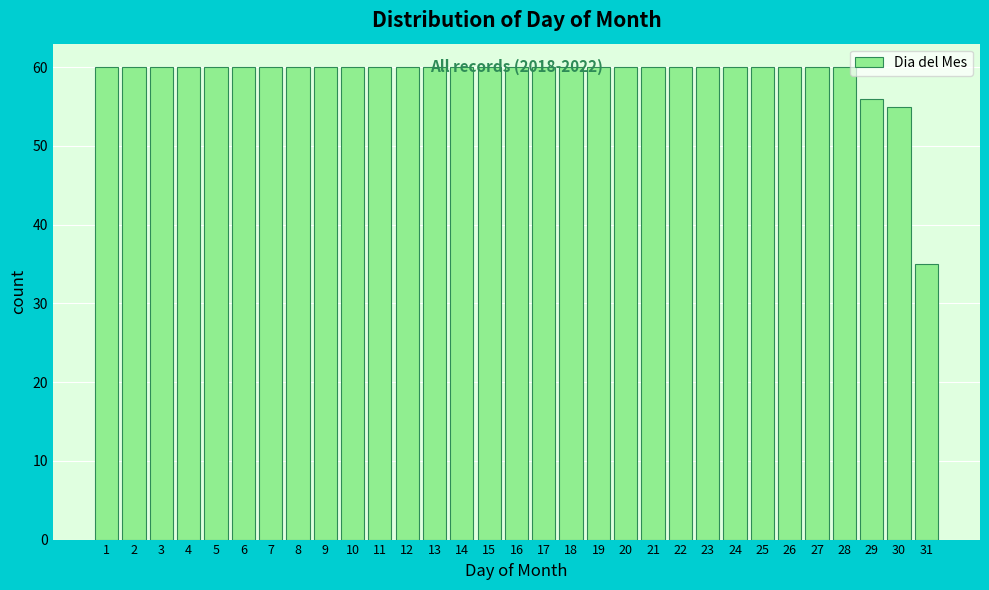

What is the smallest value displayed?

35